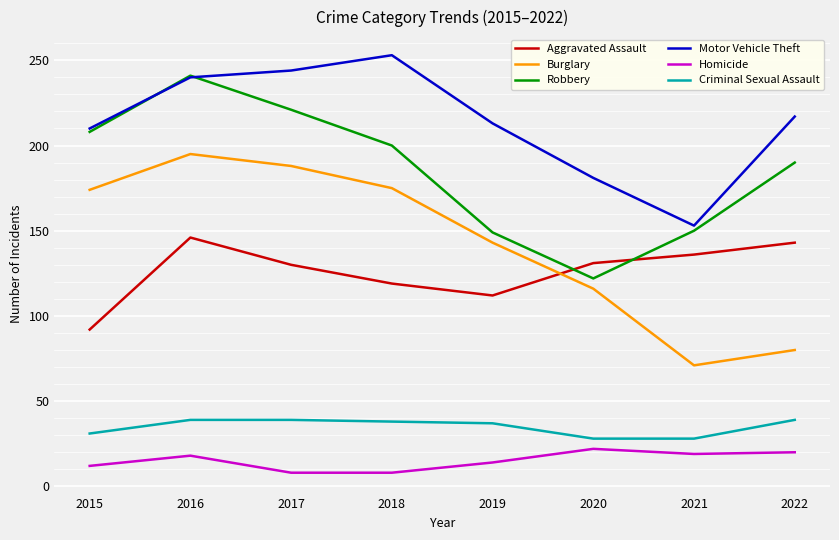

True or false: Robbery has more than 0 points higher than both neighbors.

True